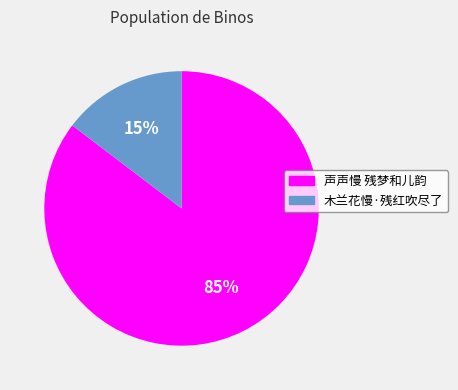

What is the largest slice in the pie chart?

声声慢 残梦和儿韵